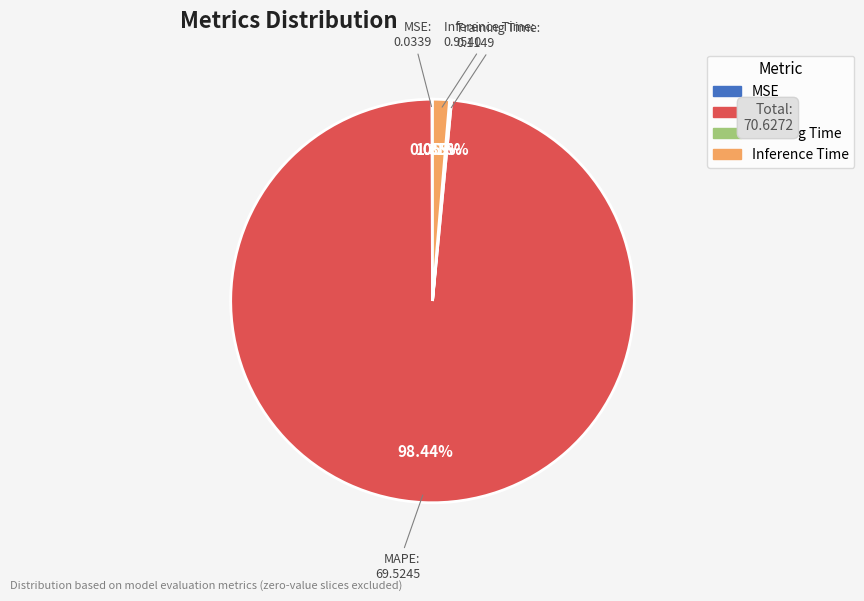

Is there any slice that represents more than half of the pie?

Yes